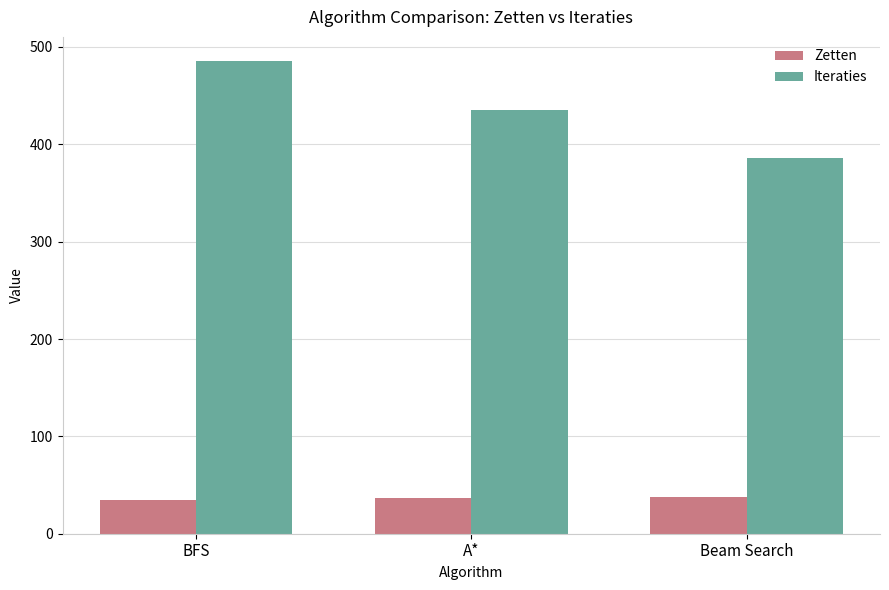

List the series in order of their overall mean, highest first.

Iteraties, Zetten